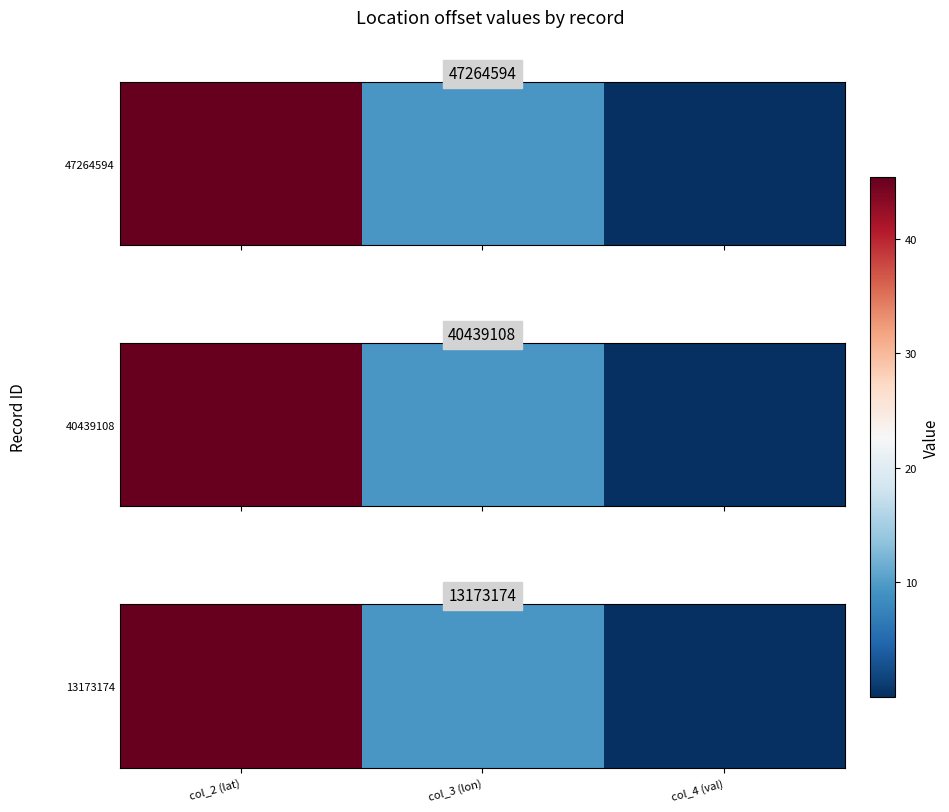

What is the sum of all values?

54.8